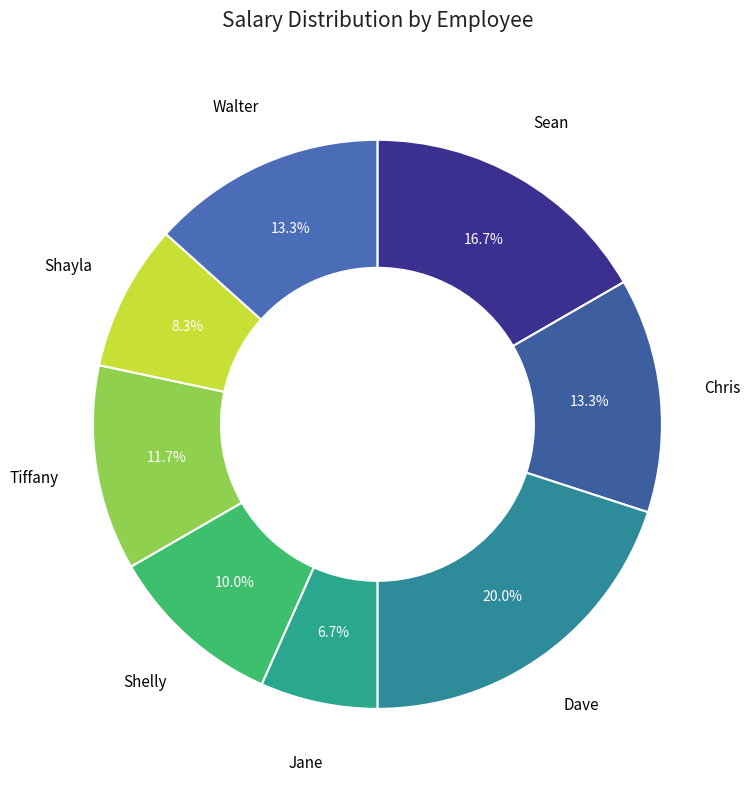

Count the number of slices in the pie.

8